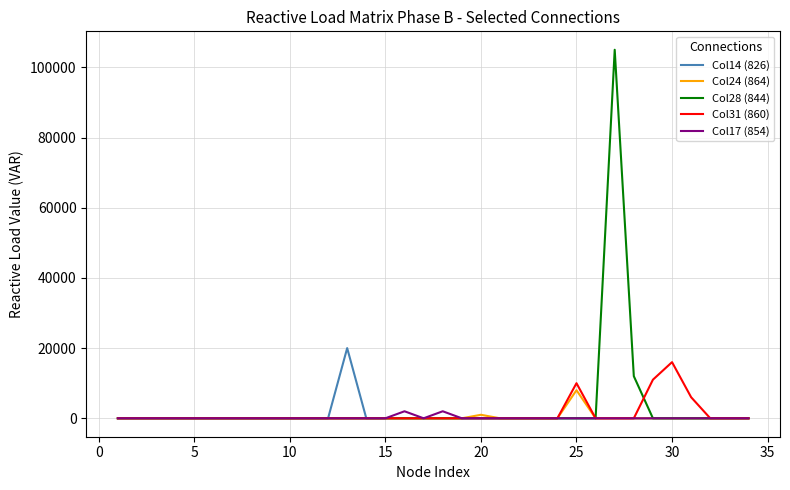

Which series has the widest spread of values?

Col28 (844)